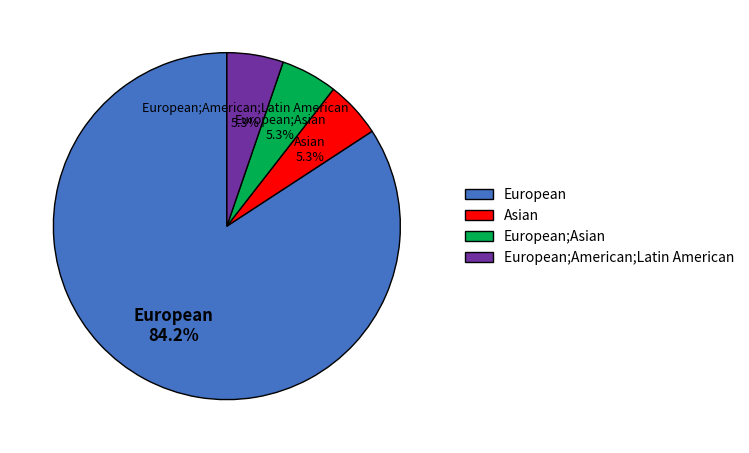

To the nearest percent, what portion does European;American;Latin American represent?

5%